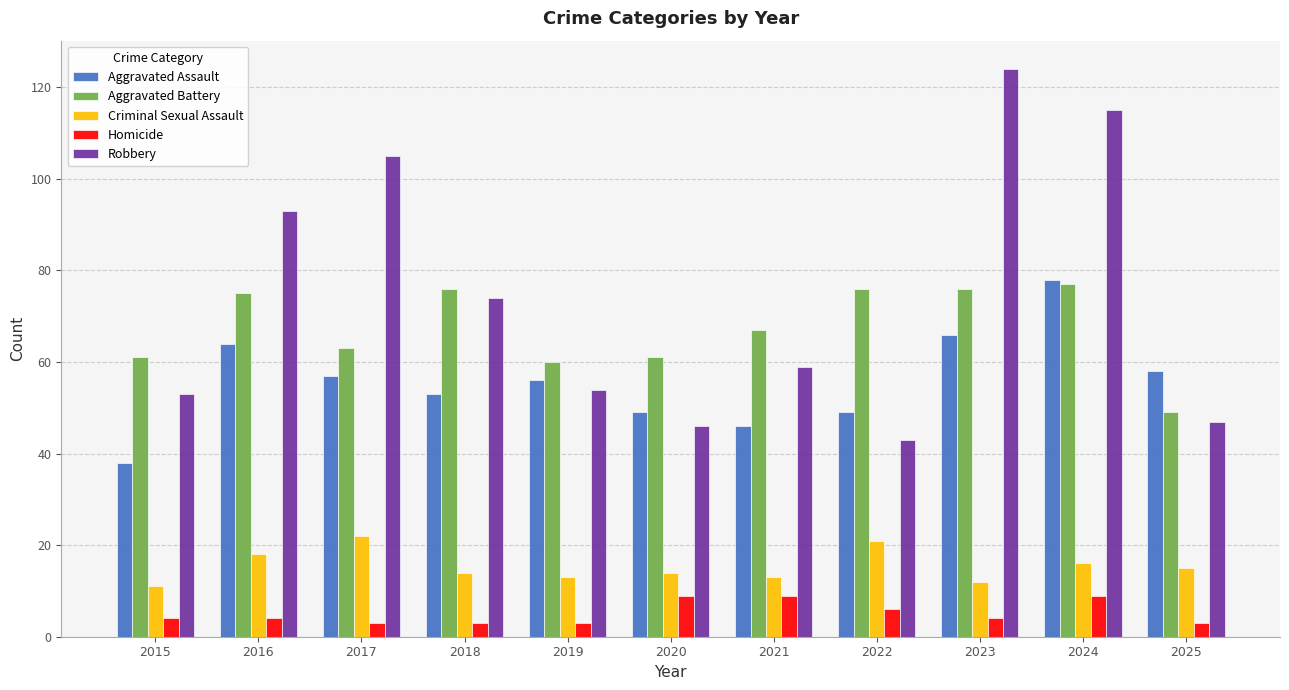

Reading left to right, what are all the values shown in this chart?

Aggravated Assault: 2015=38	2016=64	2017=57	2018=53	2019=56	2020=49	2021=46	2022=49	2023=66	2024=78	2025=58
Aggravated Battery: 2015=61	2016=75	2017=63	2018=76	2019=60	2020=61	2021=67	2022=76	2023=76	2024=77	2025=49
Criminal Sexual Assault: 2015=11	2016=18	2017=22	2018=14	2019=13	2020=14	2021=13	2022=21	2023=12	2024=16	2025=15
Homicide: 2015=4	2016=4	2017=3	2018=3	2019=3	2020=9	2021=9	2022=6	2023=4	2024=9	2025=3
Robbery: 2015=53	2016=93	2017=105	2018=74	2019=54	2020=46	2021=59	2022=43	2023=124	2024=115	2025=47